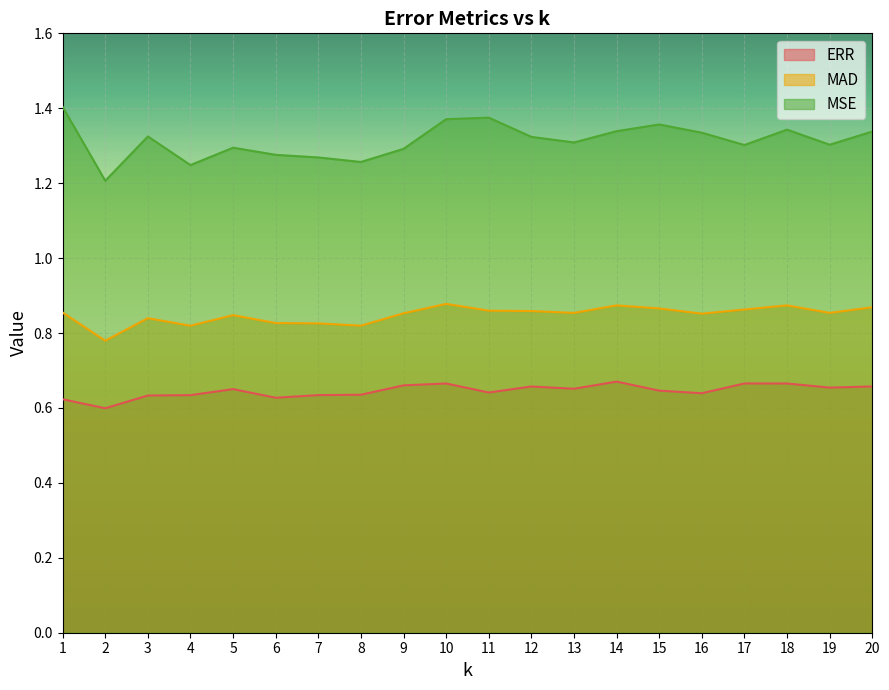

Reading left to right, what are all the values shown in this chart?

ERR: 1=0.6	2=0.6	3=0.6	4=0.6	5=0.7	6=0.6	7=0.6	8=0.6	9=0.7	10=0.7	11=0.6	12=0.7	13=0.7	14=0.7	15=0.6	16=0.6	17=0.7	18=0.7	19=0.7	20=0.7
MAD: 1=0.9	2=0.8	3=0.8	4=0.8	5=0.8	6=0.8	7=0.8	8=0.8	9=0.9	10=0.9	11=0.9	12=0.9	13=0.9	14=0.9	15=0.9	16=0.9	17=0.9	18=0.9	19=0.9	20=0.9
MSE: 1=1.4	2=1.2	3=1.3	4=1.2	5=1.3	6=1.3	7=1.3	8=1.3	9=1.3	10=1.4	11=1.4	12=1.3	13=1.3	14=1.3	15=1.4	16=1.3	17=1.3	18=1.3	19=1.3	20=1.3